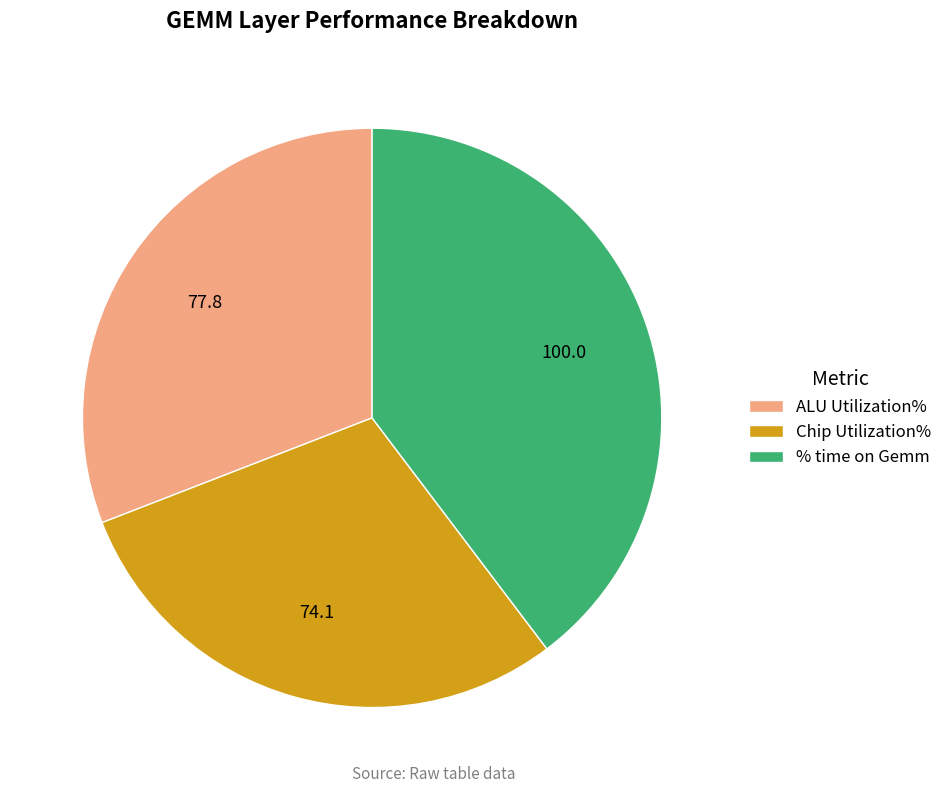

Between % time on Gemm and Chip Utilization%, which is larger?

% time on Gemm